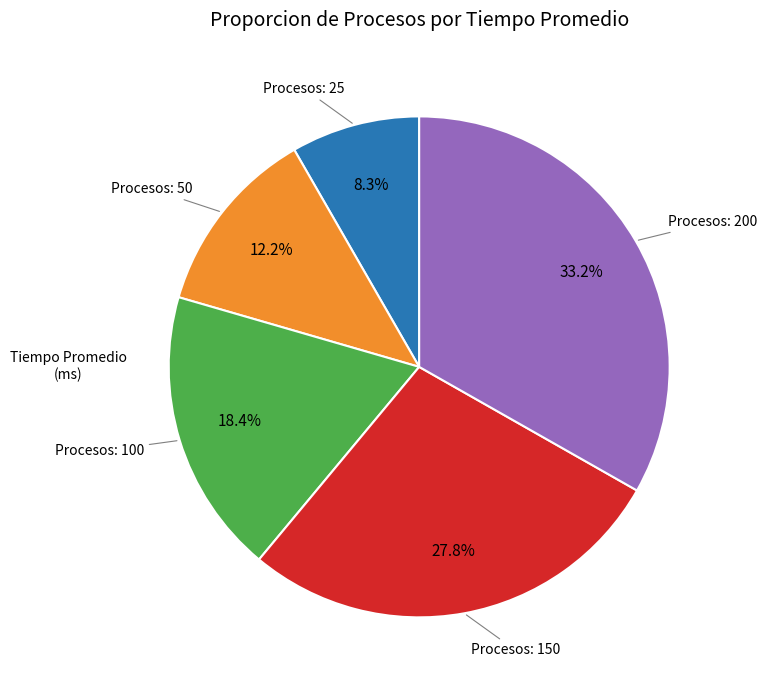

Does any single category account for the majority?

No